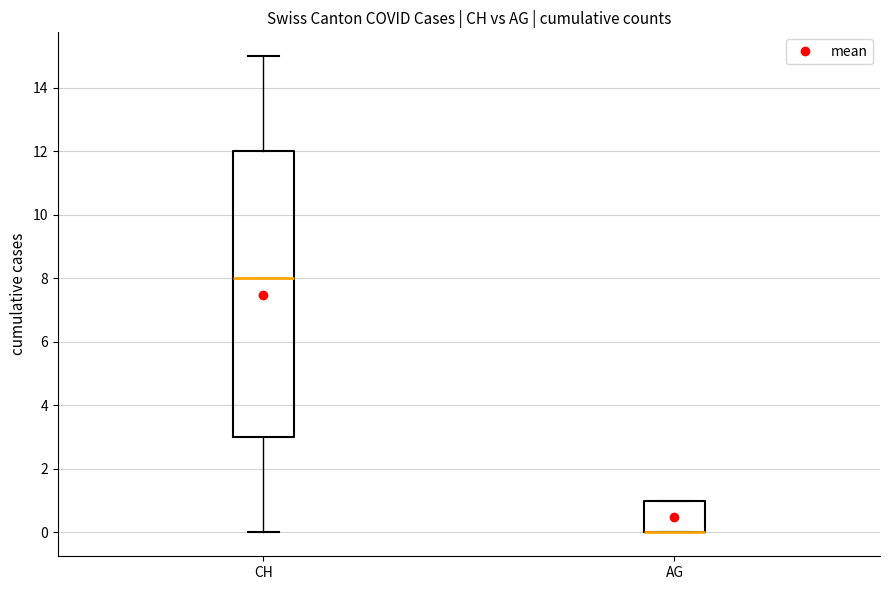

Which box is the tallest, from its lower edge to its upper edge?

CH